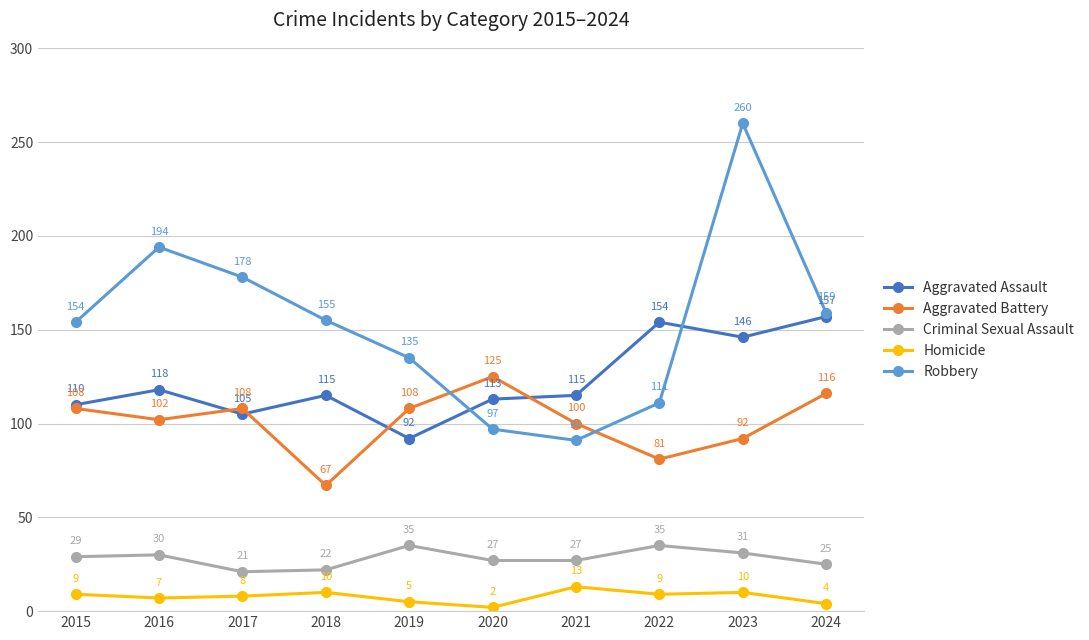

What is the difference between the Aggravated Assault values at 2023 and 2020?

33